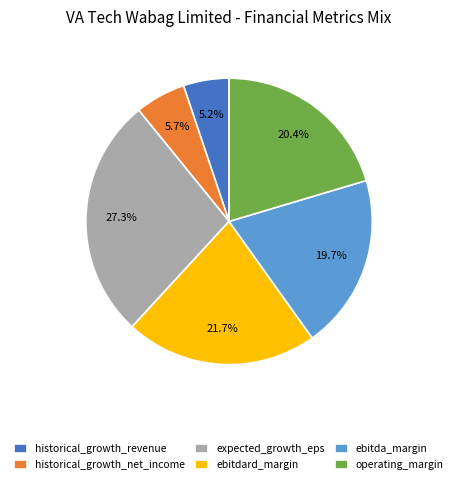

Is it true that ebitda_margin is 20% of the pie?

True